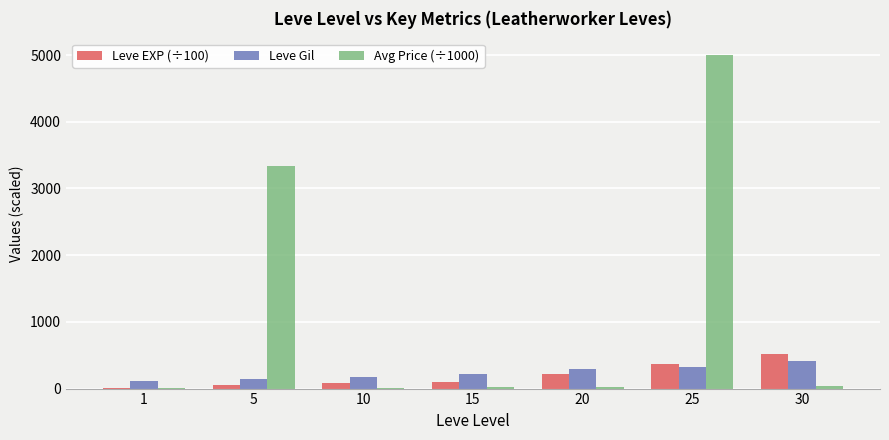

Is it true that Avg Price (÷1000) equals 22.8 at 20?

True